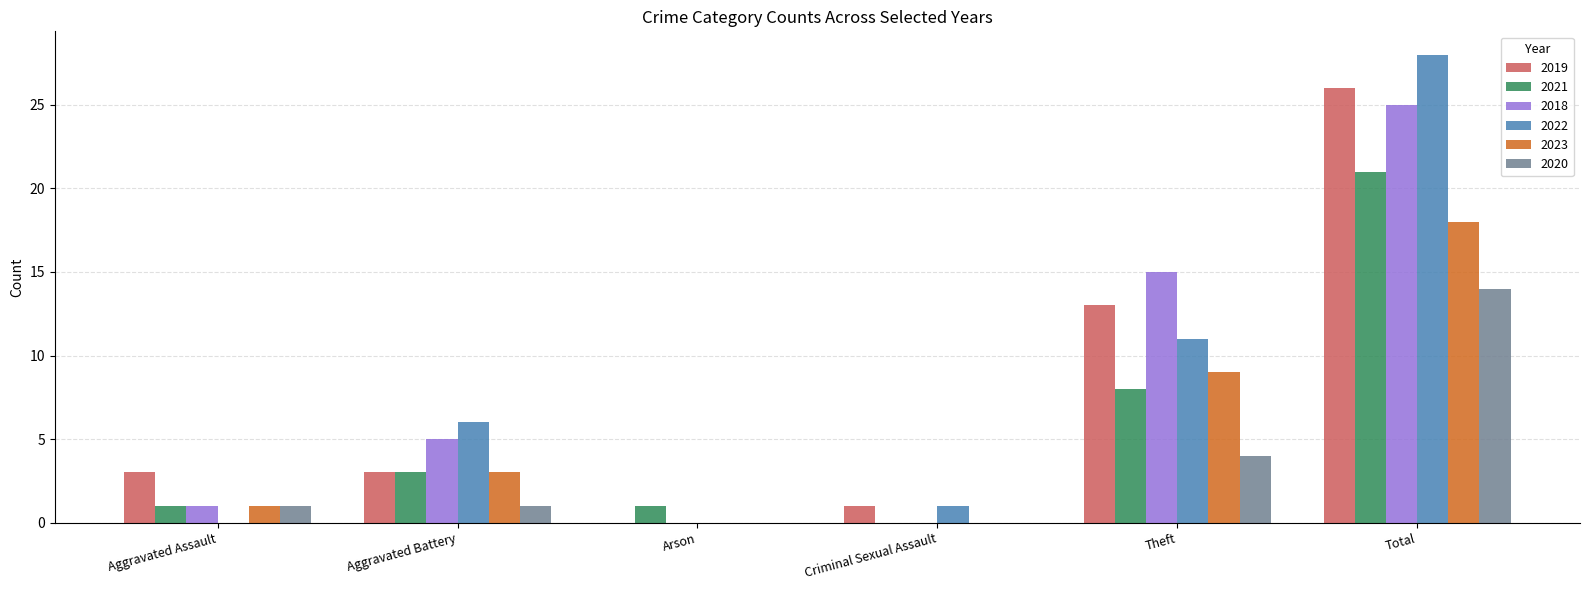

At which category is the sum across all series the highest?

Total